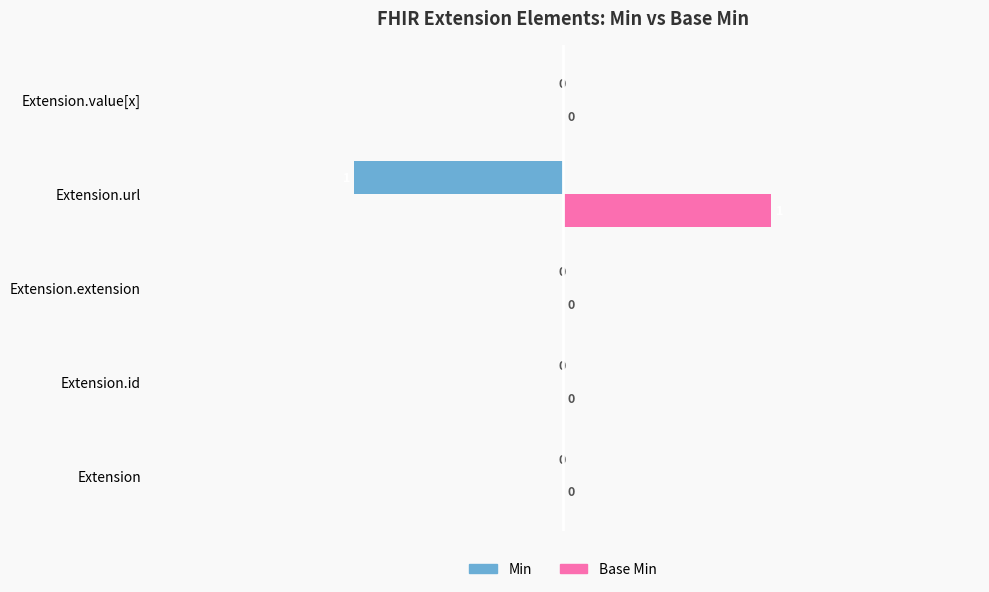

How many Min values are between 0 and 1?

4